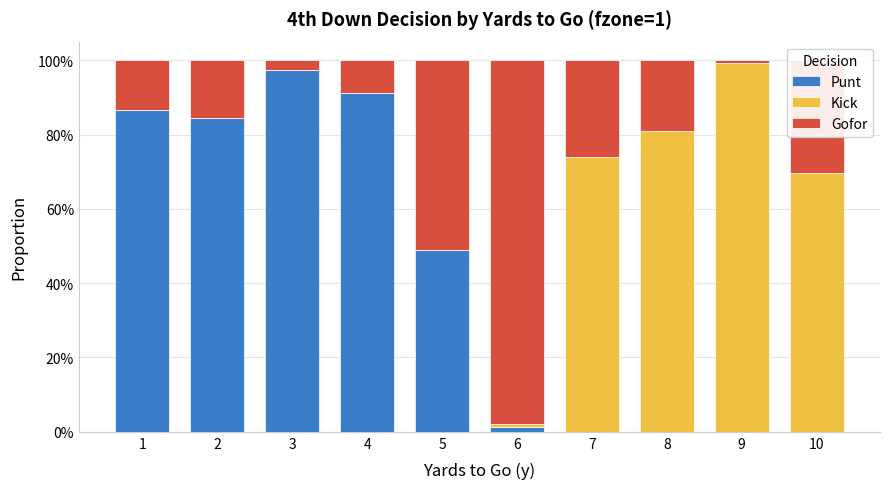

What are all the series names shown in the legend?

Punt, Kick, Gofor